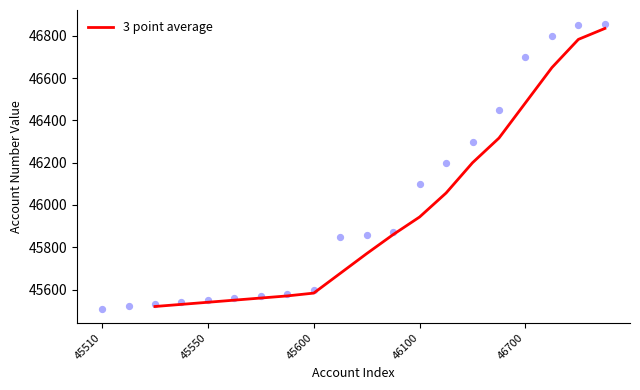

The 3 point average series shows 45583.3 at 45600. True or false?

True